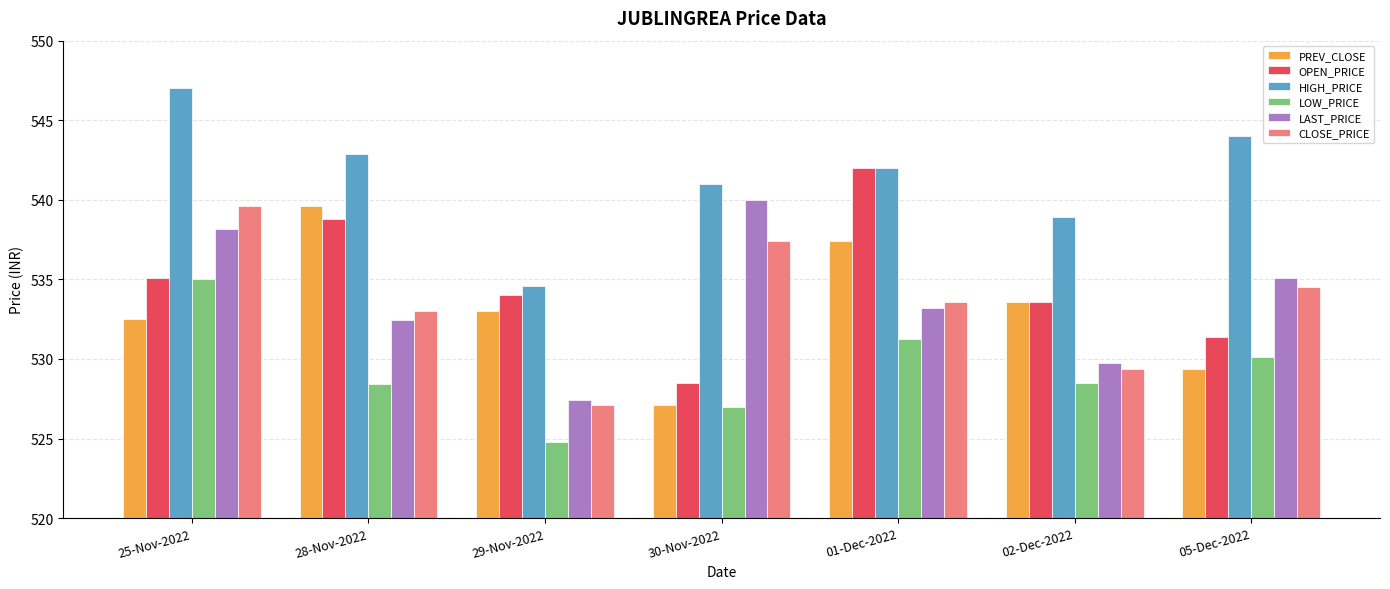

What is the minimum value for LAST_PRICE?

527.5